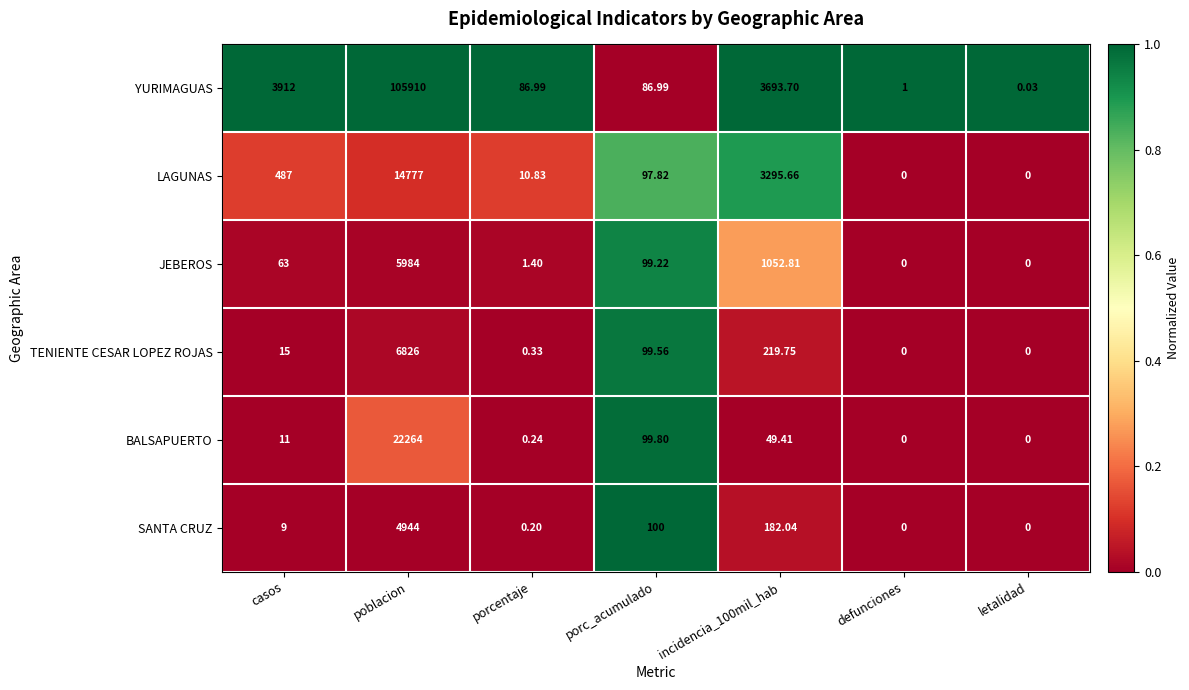

What is the total value across all series at incidencia_100mil_hab?

8493.4